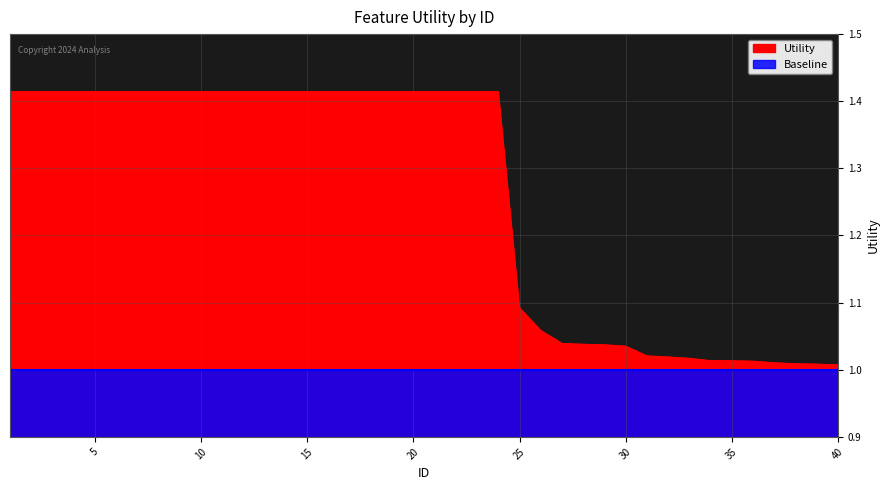

True or false: the data shows 1.1 at 25.

True